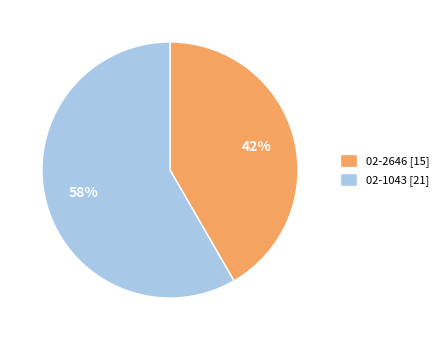

Do 02-1043 and 02-2646 together represent more than half of the pie?

Yes